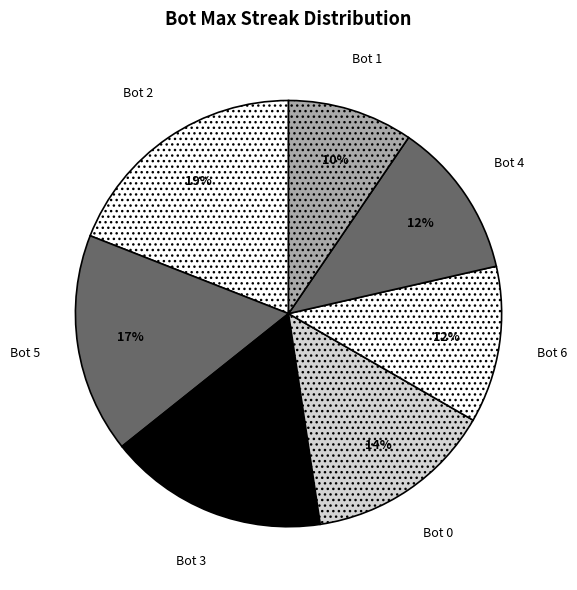

Count the number of slices in the pie.

7